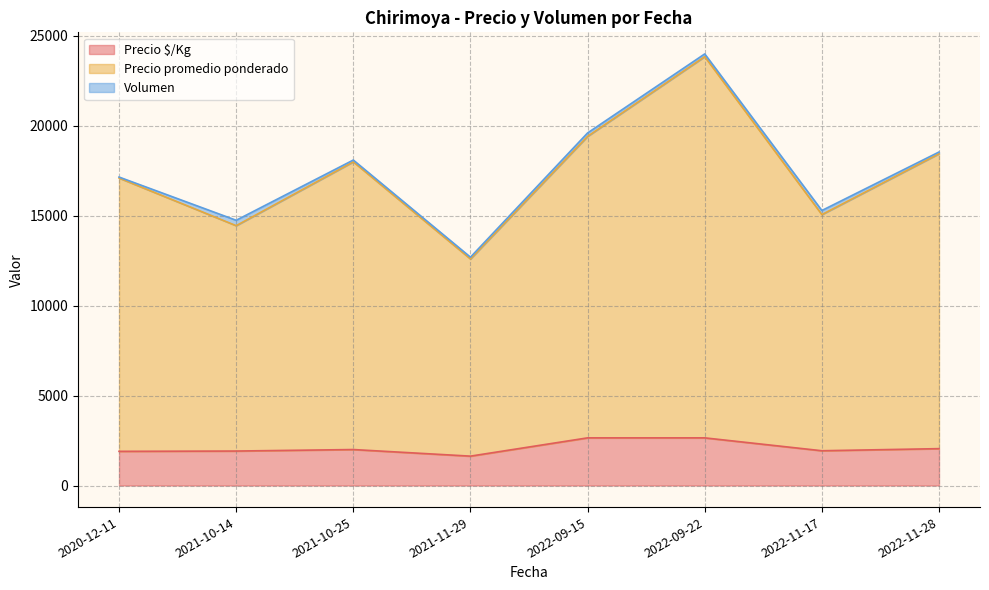

Which series has the largest total across all categories?

Precio promedio ponderado